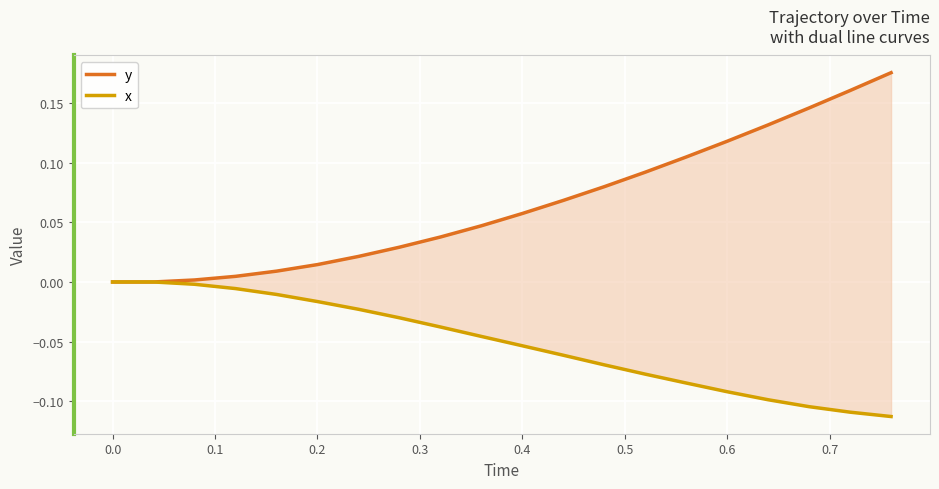

The x series shows -0.1 at 12. True or false?

False